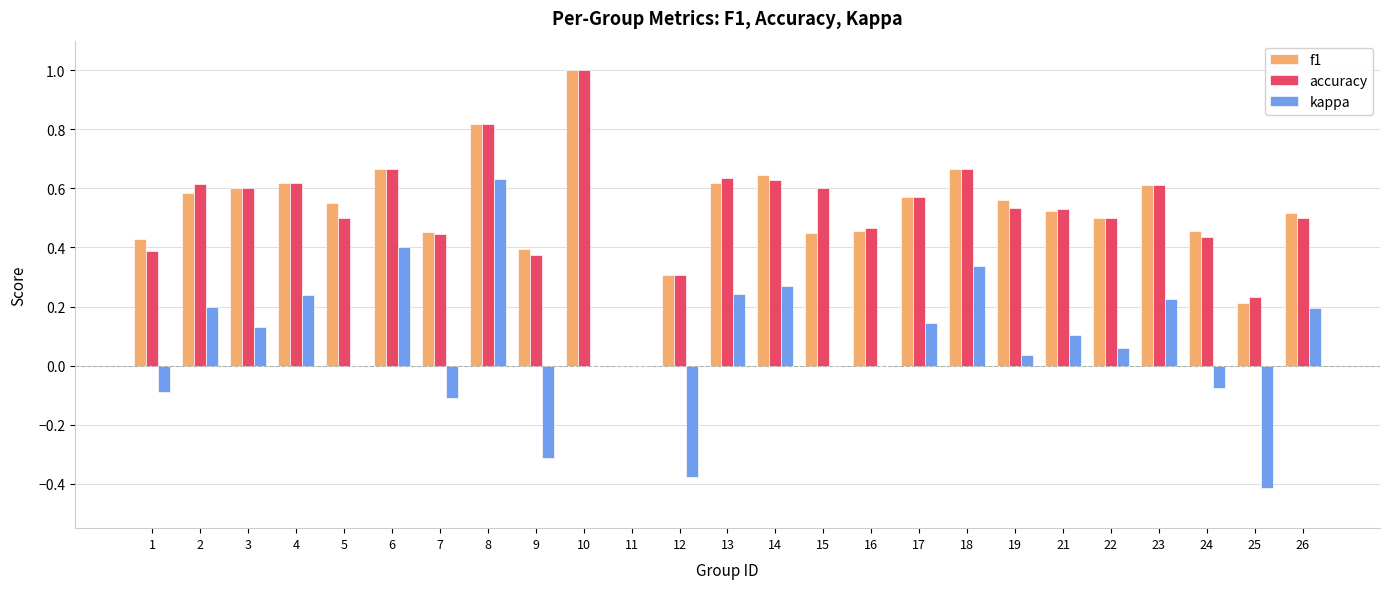

What are all the series names shown in the legend?

f1, accuracy, kappa